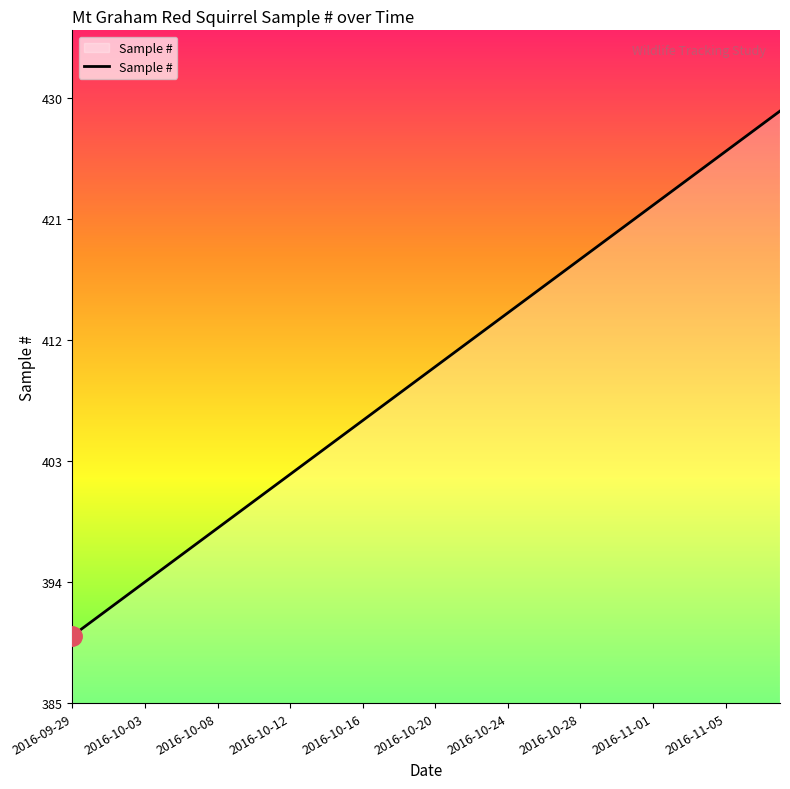

What is the difference between the maximum and minimum values?

39